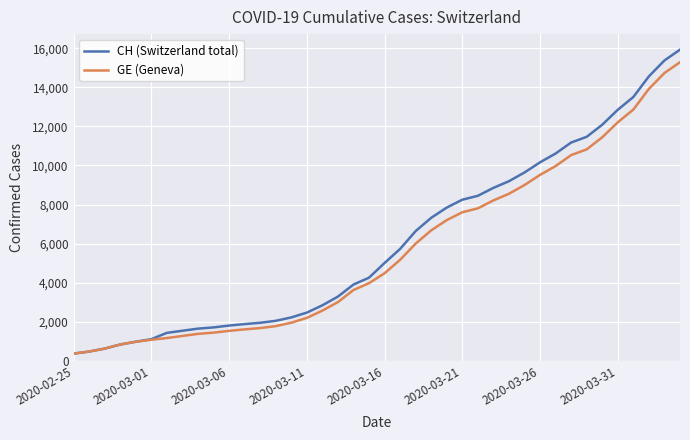

Which series has the largest range (max minus min)?

CH (Switzerland total)